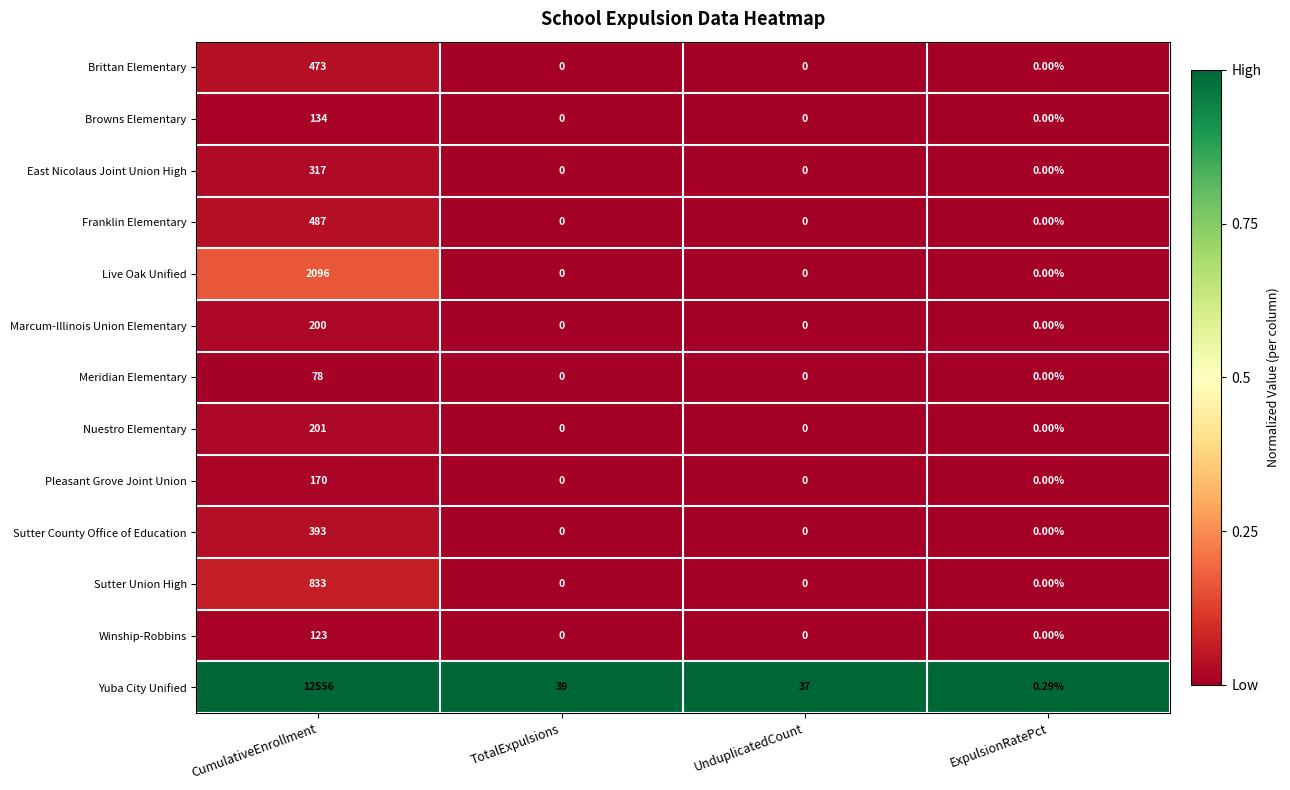

Which category has the highest value in the East Nicolaus Joint Union High series?

CumulativeEnrollment